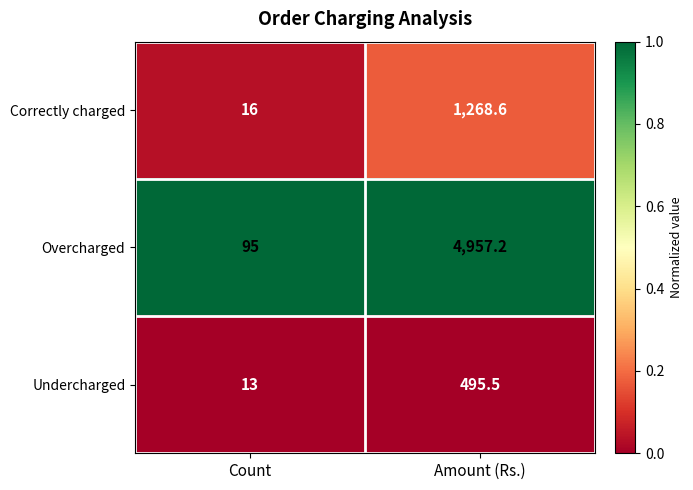

Between Count and Amount (Rs.), which series saw the biggest shift?

Overcharged